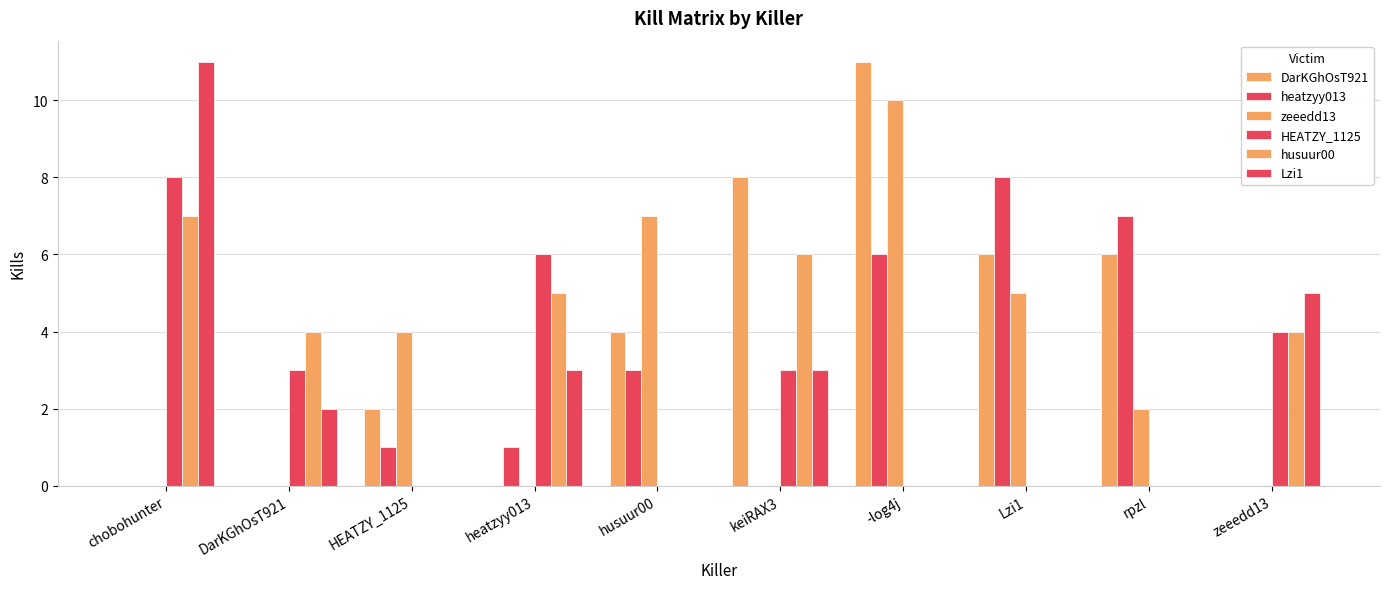

What is the difference between the DarKGhOsT921 values at keiRAX3 and chobohunter?

8